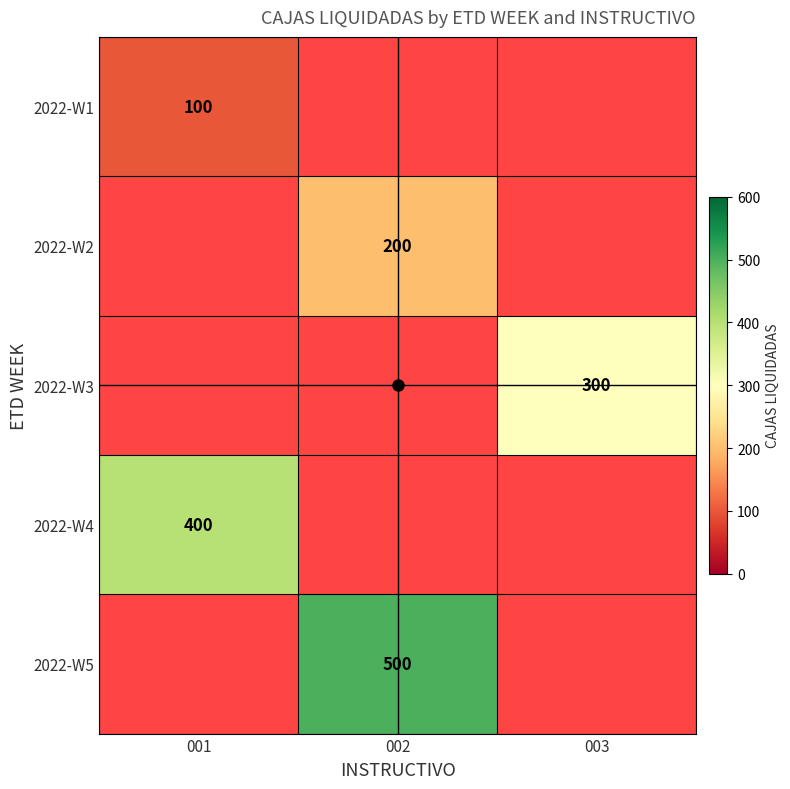

At how many categories does at least one series exceed 211?

3